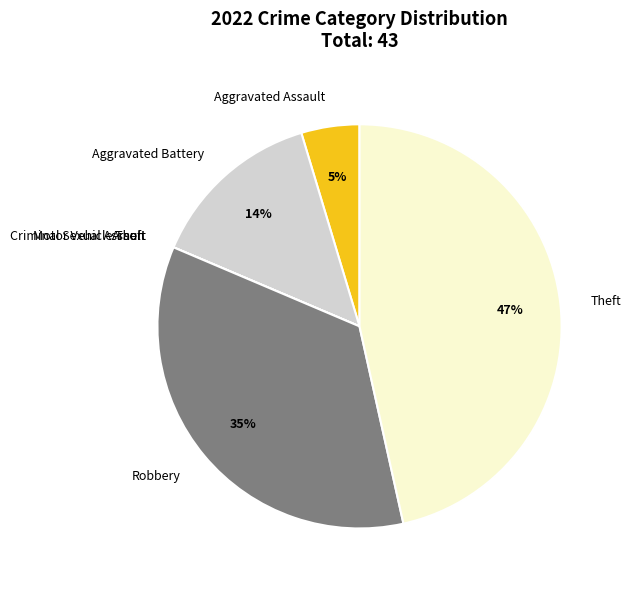

Which category has the biggest portion of the pie?

Theft